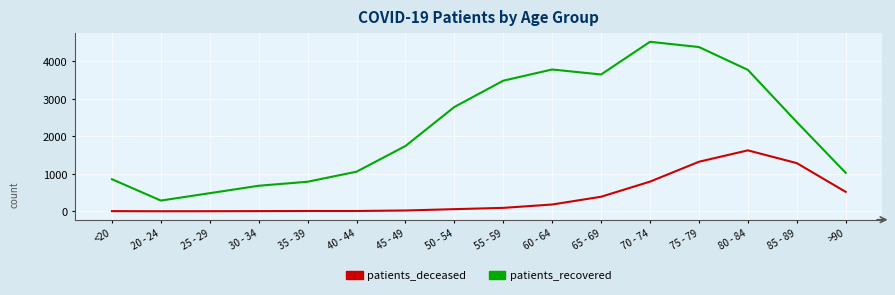

How many interior local valleys does the patients_recovered series have?

2